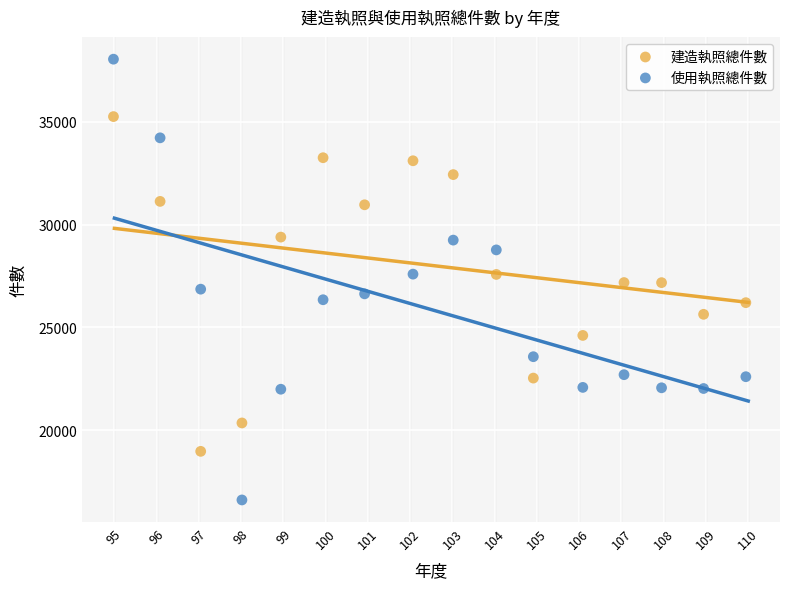

Across all data points, what is the range of X values (max minus min)?

15.0